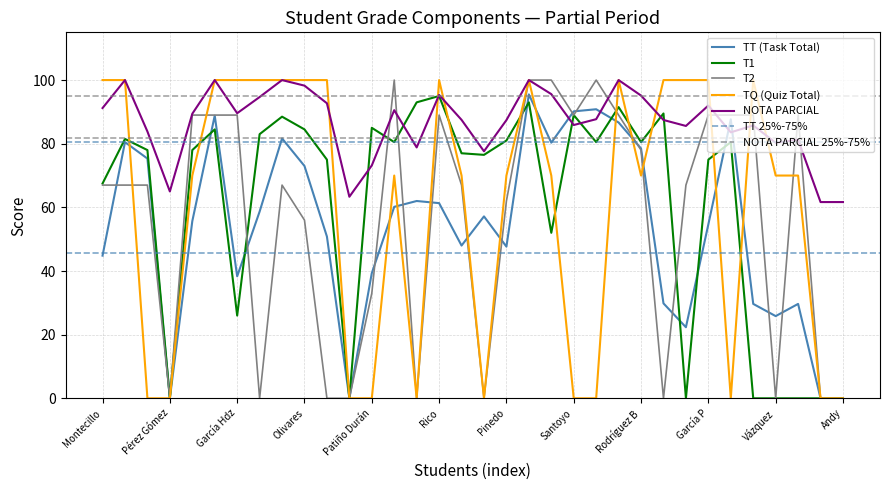

At which category does the chart reach its peak across all series?

13